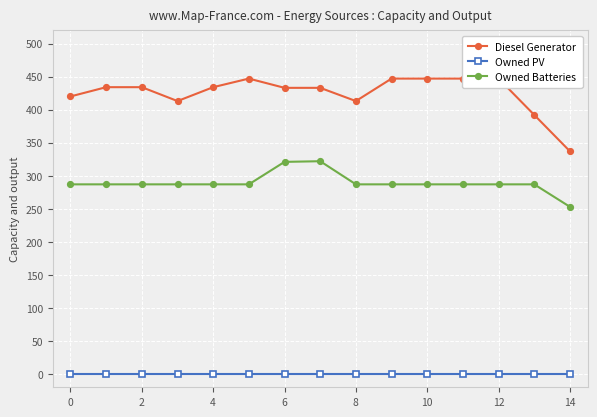

True or false: Owned PV and Owned Batteries intersect in this chart.

False